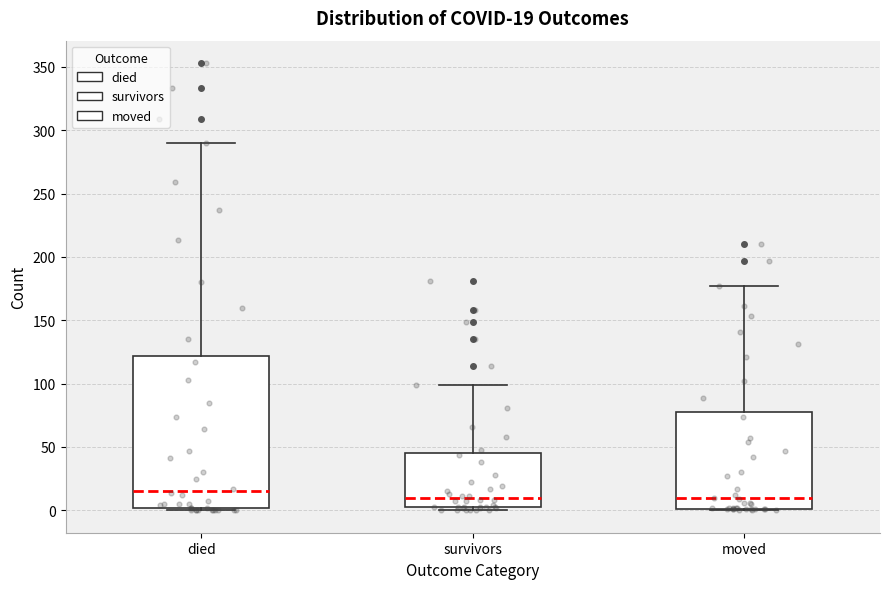

Which box is the tallest, from its lower edge to its upper edge?

died